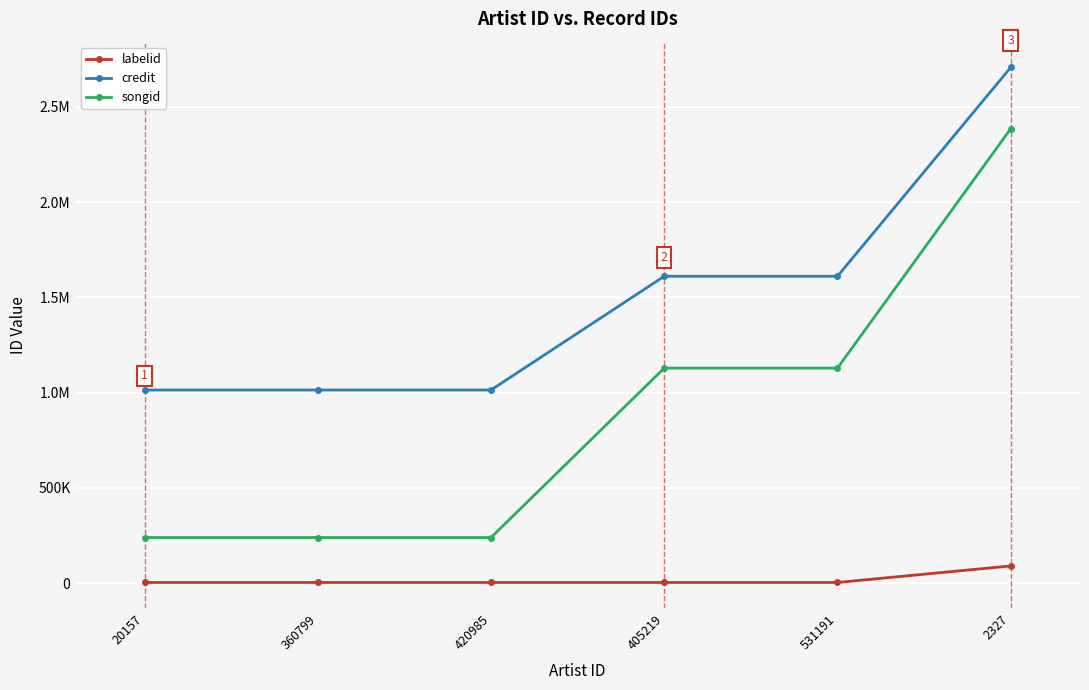

Is it true that songid equals 357681 at 420985?

False